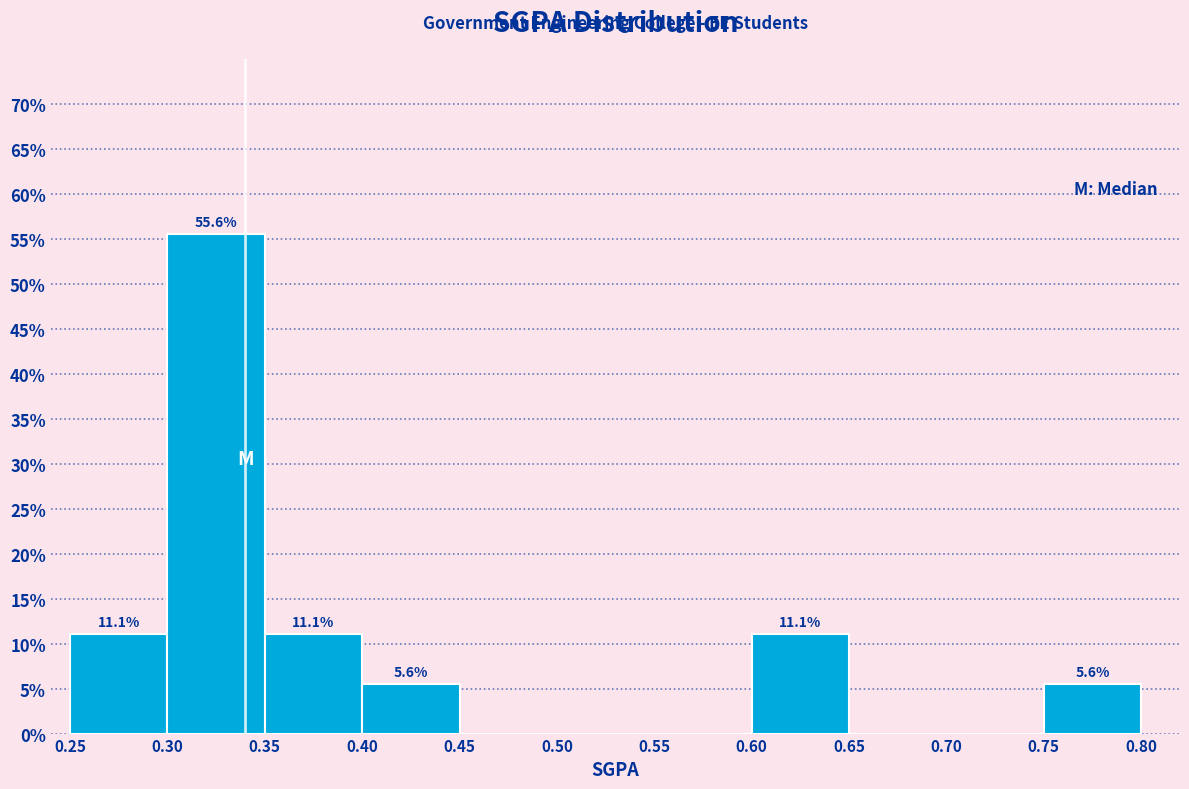

Which range on the x-axis has the tallest bar?

0.30 to 0.35